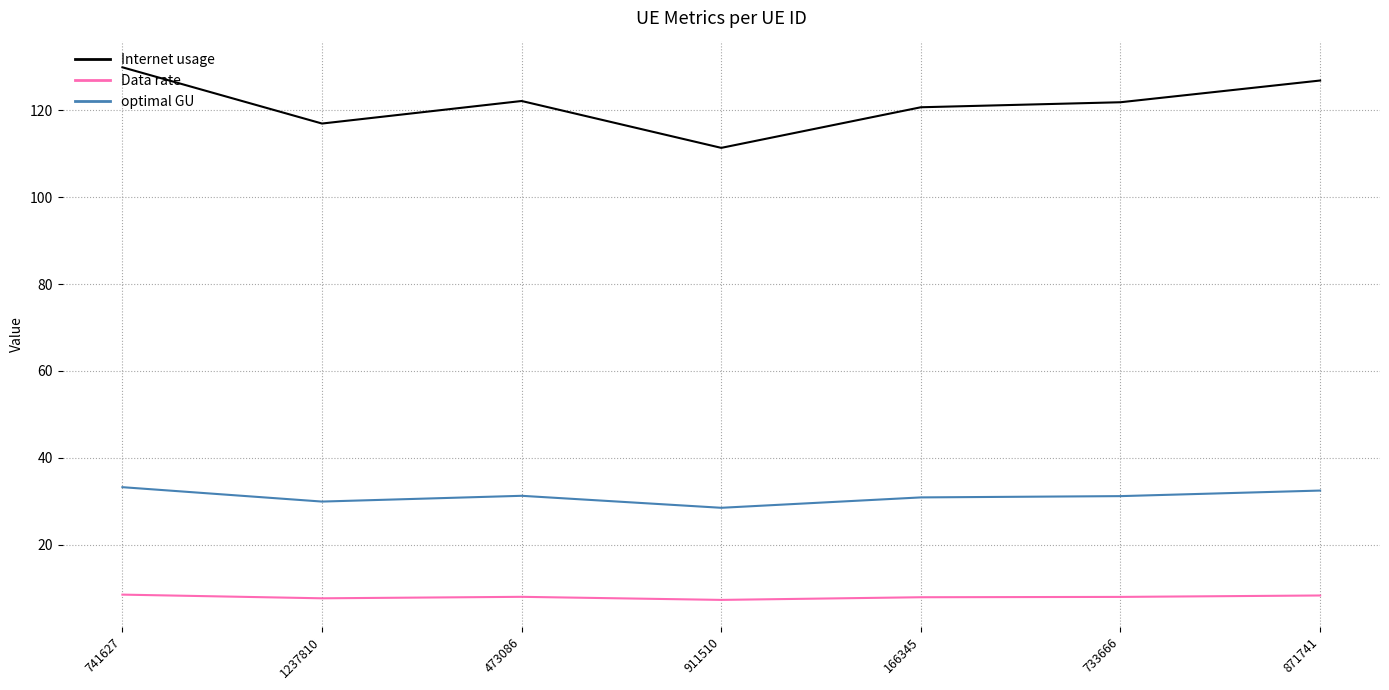

Which series has the largest range (max minus min)?

Internet usage